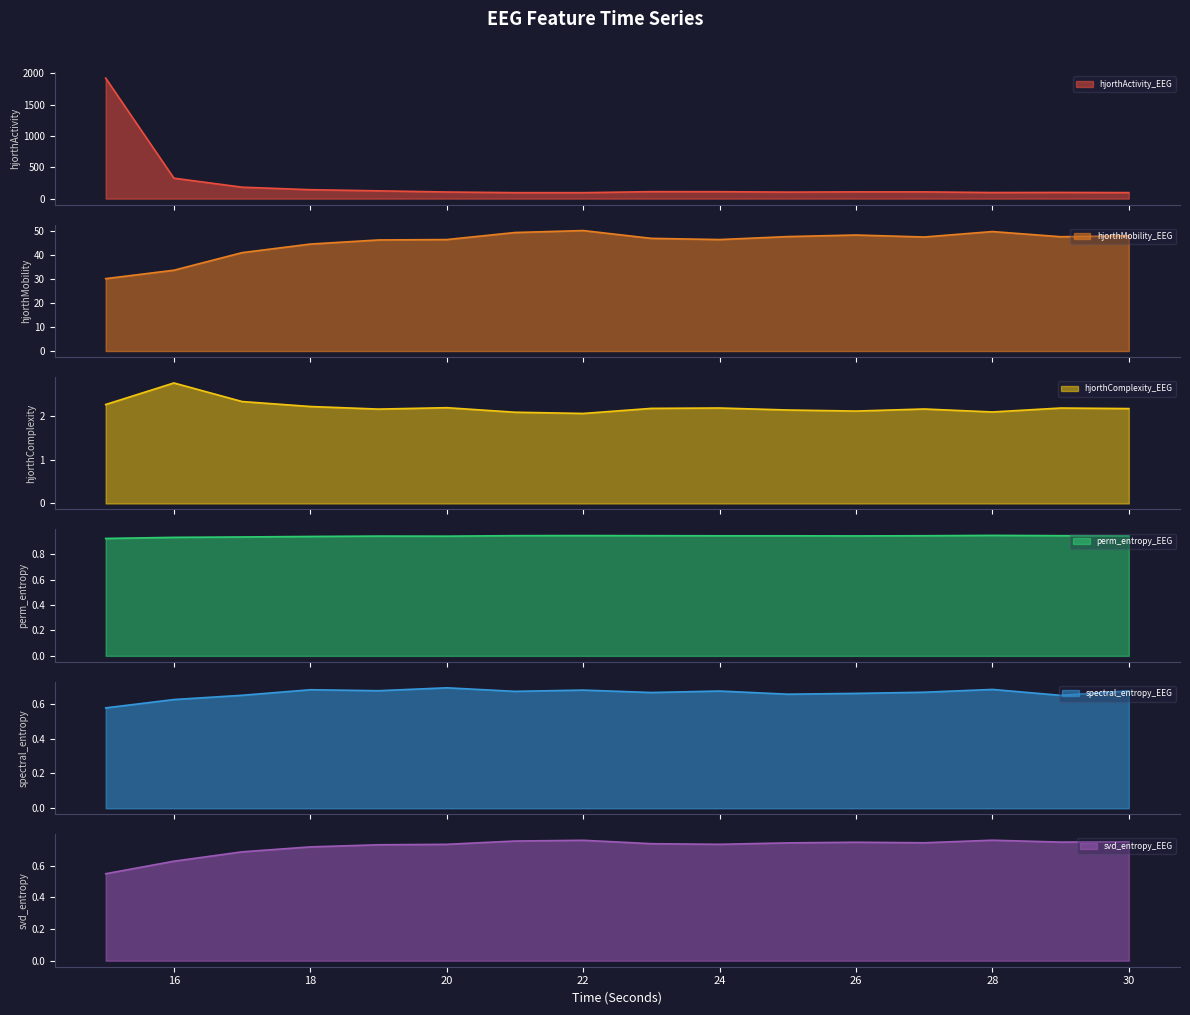

At 18, list the series in order from smallest to largest.

spectral_entropy_EEG, svd_entropy_EEG, perm_entropy_EEG, hjorthComplexity_EEG, hjorthMobility_EEG, hjorthActivity_EEG